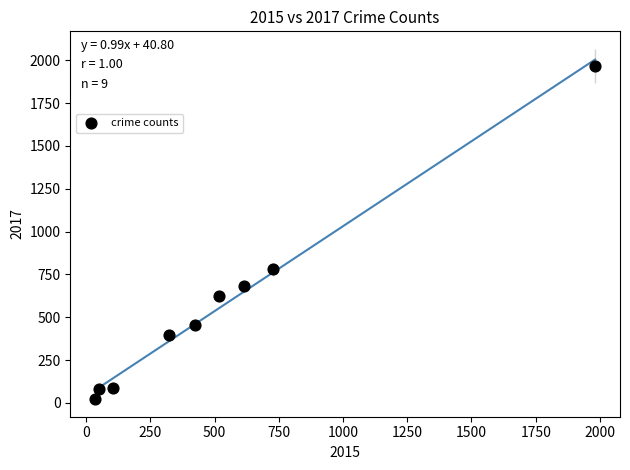

What Y value in the scatter plot is closest to 995?

780